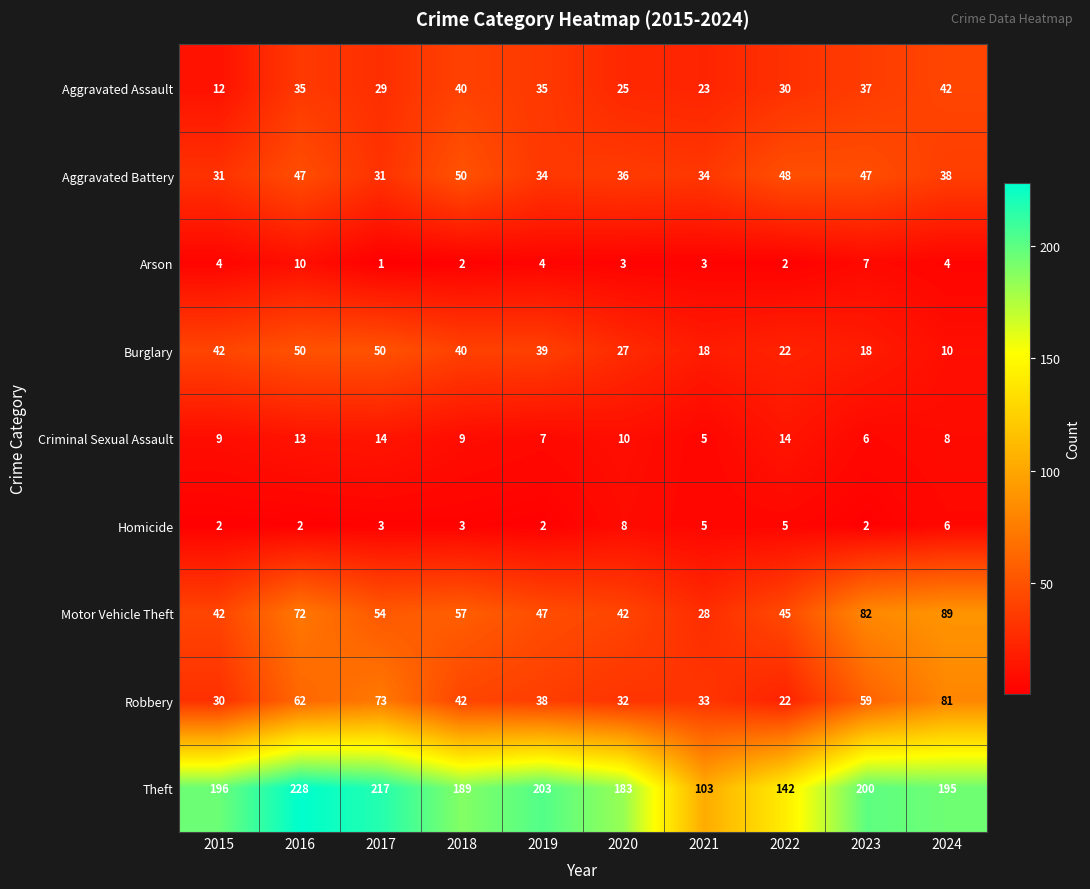

What is the difference between the second highest and minimum values in the Homicide series?

4